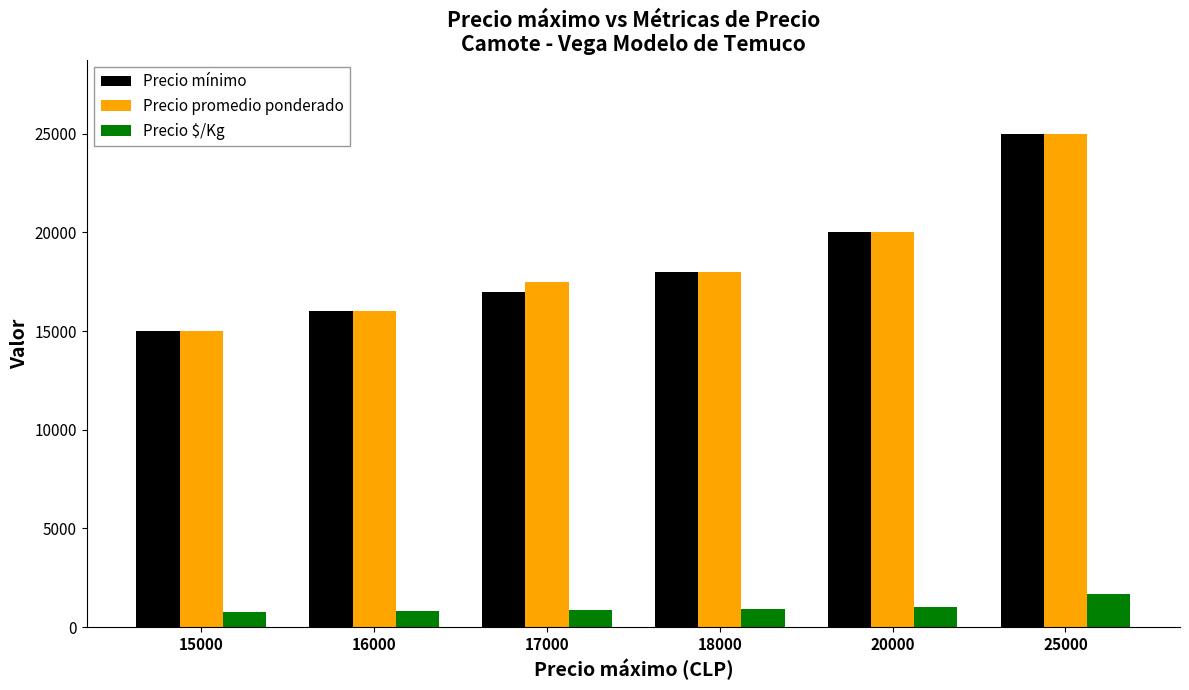

True or false: Precio mínimo has a value of 15643 at 25000.

False